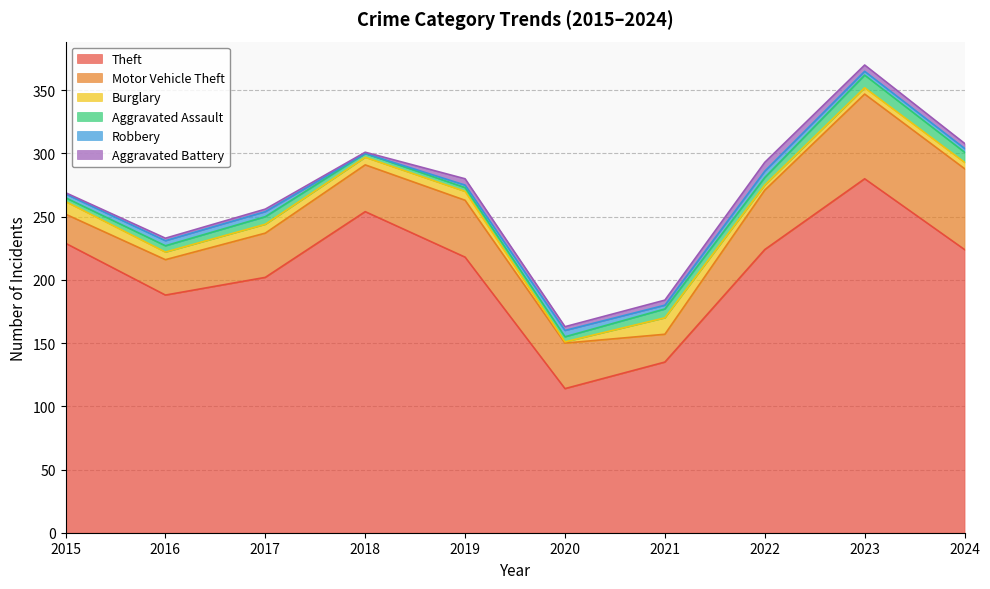

Is it true that Burglary equals 6 at 2018?

True